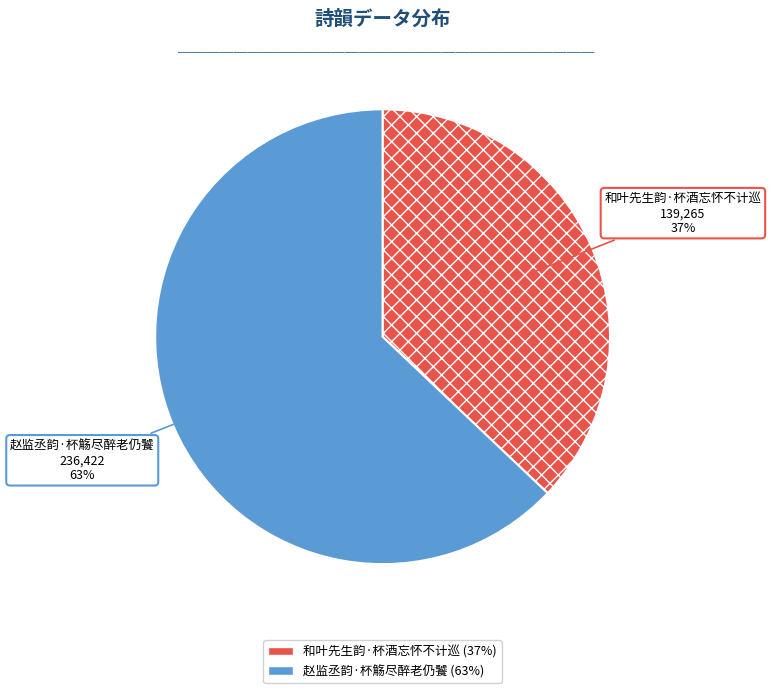

Which slice is the largest?

赵监丞韵·杯觞尽醉老仍饕